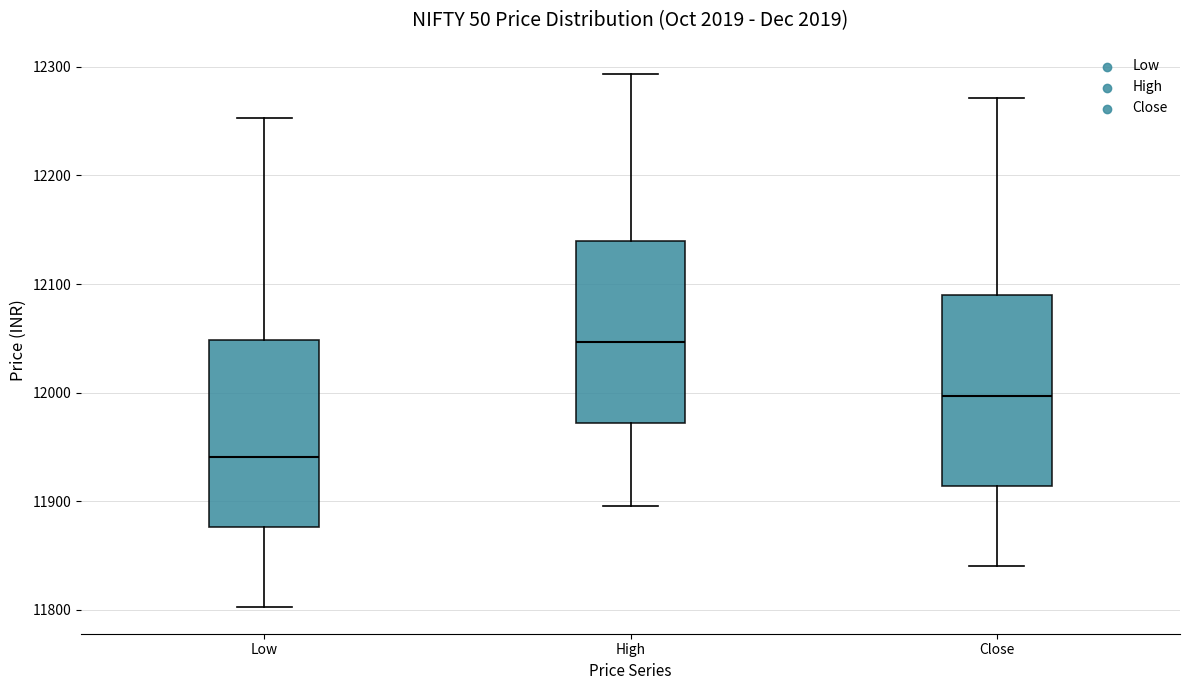

Where does the lower whisker of the box for Low end on the y-axis? The values are not printed on the chart, so give them approximately, as read against the axis.

11800